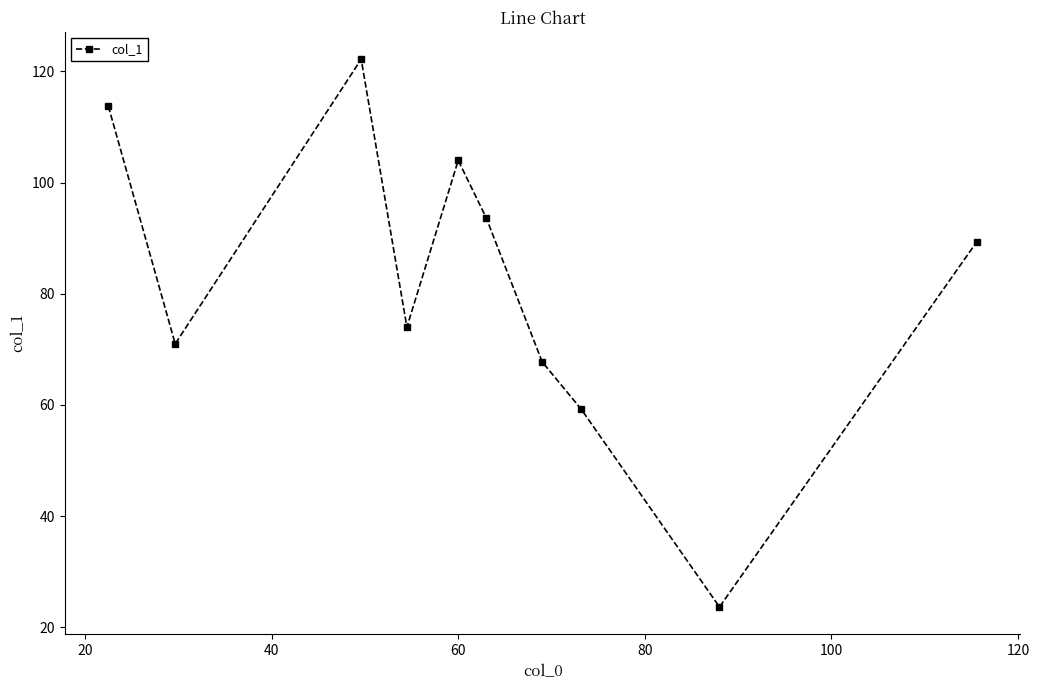

What is the maximum value shown in the chart?

122.2